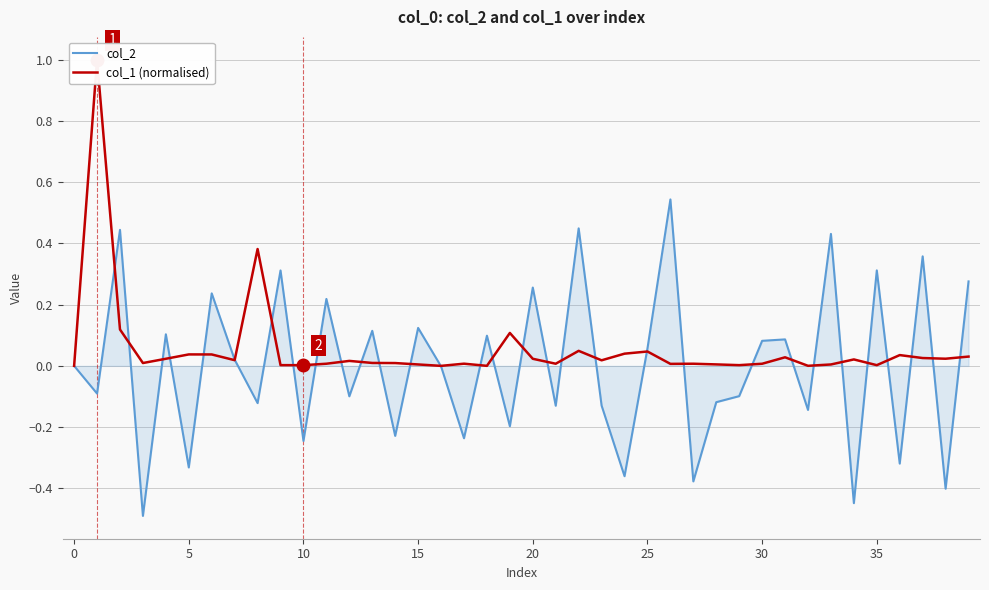

What is the value of the col_2 point at the 20th from the left?

-0.2